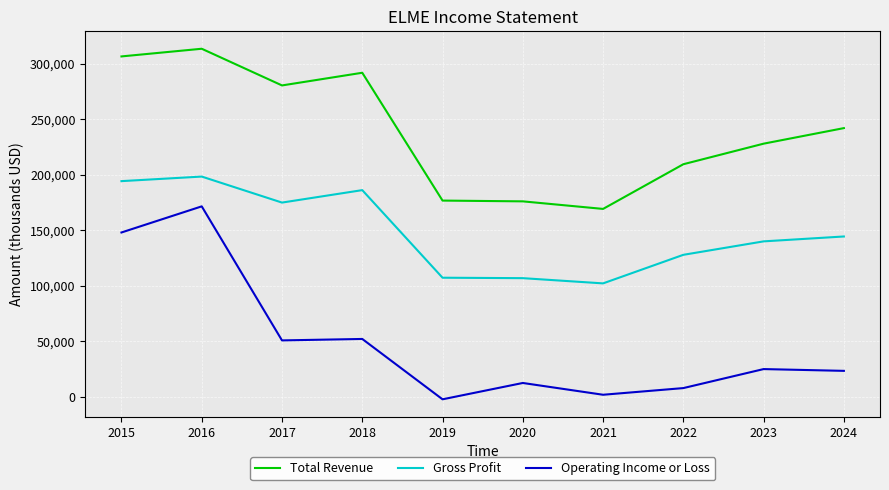

The Total Revenue series shows 227900 at 2023. True or false?

True